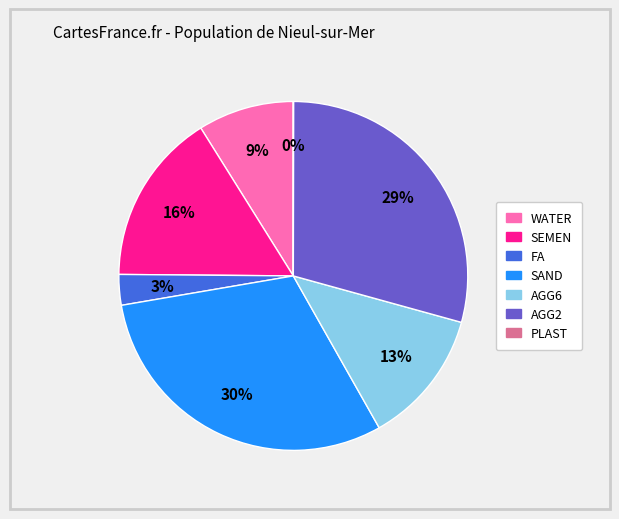

Is there any slice that represents more than half of the pie?

No